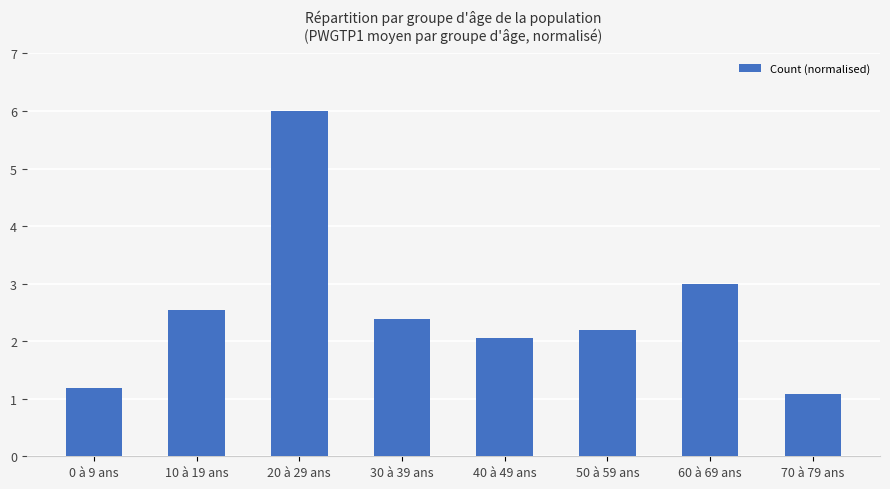

What is the change in value from 10 à 19 ans to 60 à 69 ans?

+0.5